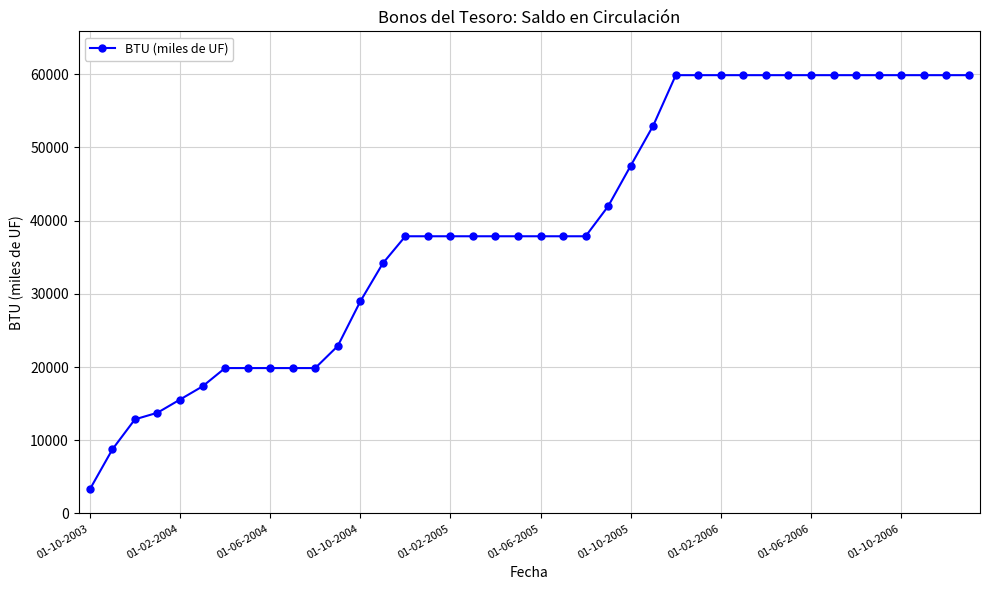

What is the value of the 1st point from the left?

3300